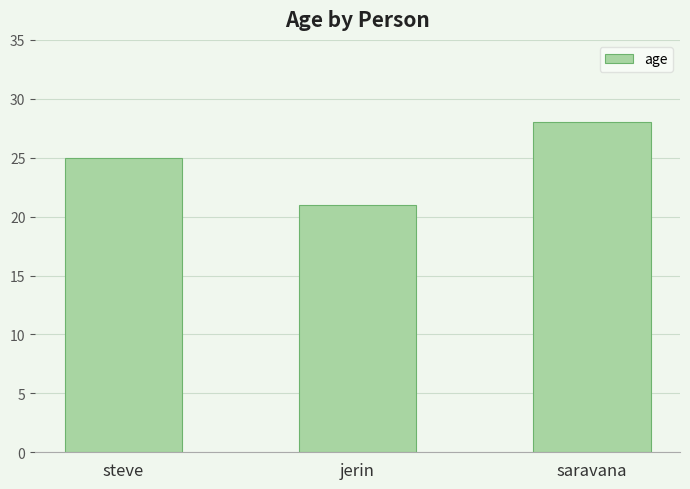

How many data points are less than 25?

1